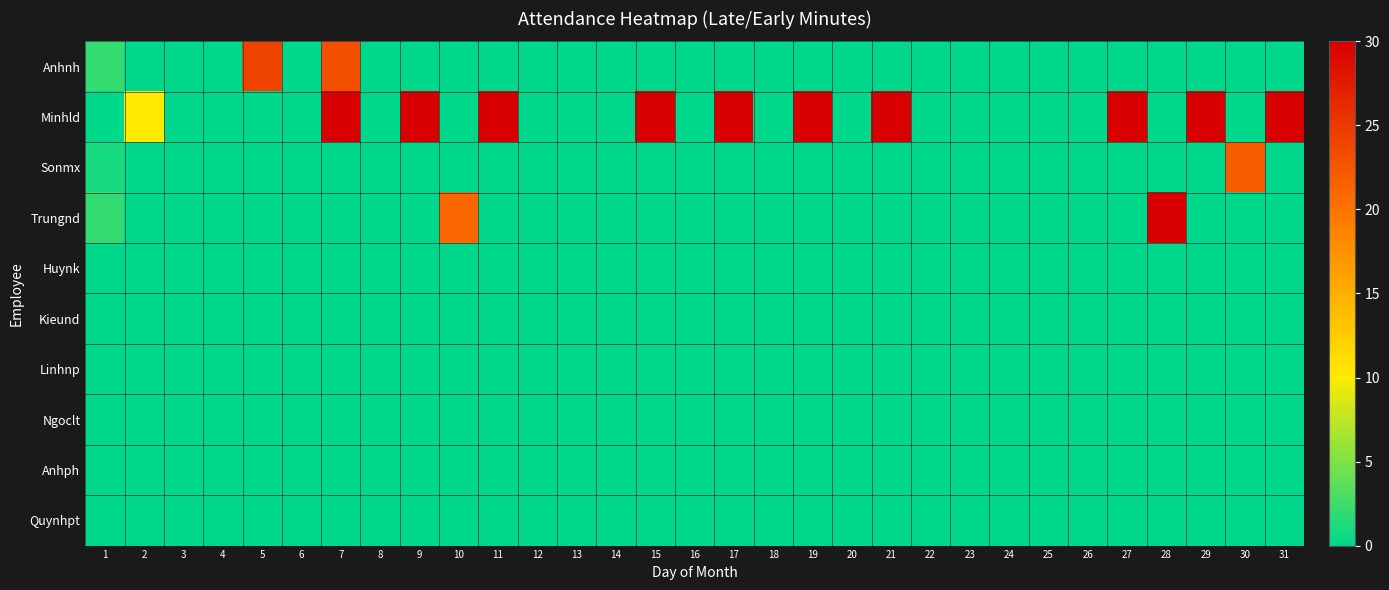

Reading left to right, transcribe all the data shown in this chart.

Anhnh: 1=2	2=0	3=0	4=0	5=24	6=0	7=23	8=0	9=0	10=0	11=0	12=0	13=0	14=0	15=0	16=0	17=0	18=0	19=0	20=0	21=0	22=0	23=0	24=0	25=0	26=0	27=0	28=0	29=0	30=0	31=0
Minhld: 1=0	2=10	3=0	4=0	5=0	6=0	7=30	8=0	9=30	10=0	11=30	12=0	13=0	14=0	15=30	16=0	17=30	18=0	19=30	20=0	21=30	22=0	23=0	24=0	25=0	26=0	27=30	28=0	29=30	30=0	31=30
Sonmx: 1=1	2=0	3=0	4=0	5=0	6=0	7=0	8=0	9=0	10=0	11=0	12=0	13=0	14=0	15=0	16=0	17=0	18=0	19=0	20=0	21=0	22=0	23=0	24=0	25=0	26=0	27=0	28=0	29=0	30=22	31=0
Trungnd: 1=2	2=0	3=0	4=0	5=0	6=0	7=0	8=0	9=0	10=21	11=0	12=0	13=0	14=0	15=0	16=0	17=0	18=0	19=0	20=0	21=0	22=0	23=0	24=0	25=0	26=0	27=0	28=30	29=0	30=0	31=0
Huynk: 1=0	2=0	3=0	4=0	5=0	6=0	7=0	8=0	9=0	10=0	11=0	12=0	13=0	14=0	15=0	16=0	17=0	18=0	19=0	20=0	21=0	22=0	23=0	24=0	25=0	26=0	27=0	28=0	29=0	30=0	31=0
Kieund: 1=0	2=0	3=0	4=0	5=0	6=0	7=0	8=0	9=0	10=0	11=0	12=0	13=0	14=0	15=0	16=0	17=0	18=0	19=0	20=0	21=0	22=0	23=0	24=0	25=0	26=0	27=0	28=0	29=0	30=0	31=0
Linhnp: 1=0	2=0	3=0	4=0	5=0	6=0	7=0	8=0	9=0	10=0	11=0	12=0	13=0	14=0	15=0	16=0	17=0	18=0	19=0	20=0	21=0	22=0	23=0	24=0	25=0	26=0	27=0	28=0	29=0	30=0	31=0
Ngoclt: 1=0	2=0	3=0	4=0	5=0	6=0	7=0	8=0	9=0	10=0	11=0	12=0	13=0	14=0	15=0	16=0	17=0	18=0	19=0	20=0	21=0	22=0	23=0	24=0	25=0	26=0	27=0	28=0	29=0	30=0	31=0
Anhph: 1=0	2=0	3=0	4=0	5=0	6=0	7=0	8=0	9=0	10=0	11=0	12=0	13=0	14=0	15=0	16=0	17=0	18=0	19=0	20=0	21=0	22=0	23=0	24=0	25=0	26=0	27=0	28=0	29=0	30=0	31=0
Quynhpt: 1=0	2=0	3=0	4=0	5=0	6=0	7=0	8=0	9=0	10=0	11=0	12=0	13=0	14=0	15=0	16=0	17=0	18=0	19=0	20=0	21=0	22=0	23=0	24=0	25=0	26=0	27=0	28=0	29=0	30=0	31=0